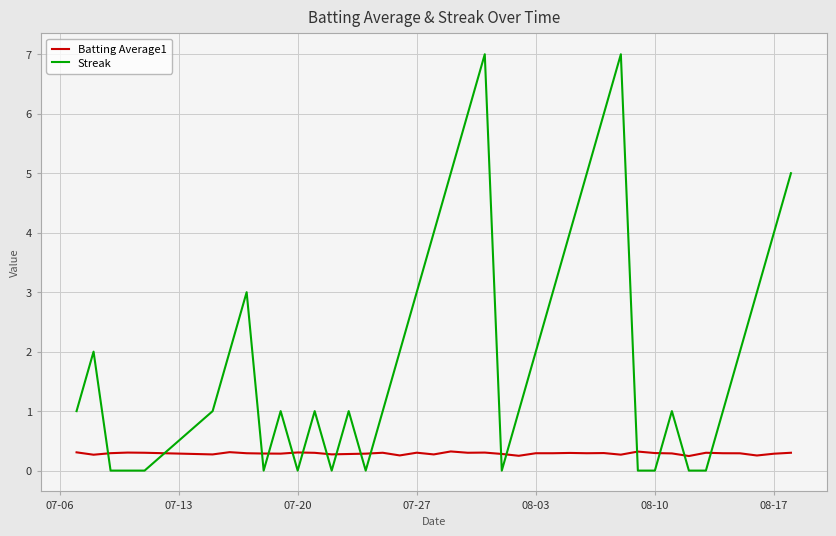

Which series has the largest range (max minus min)?

Streak